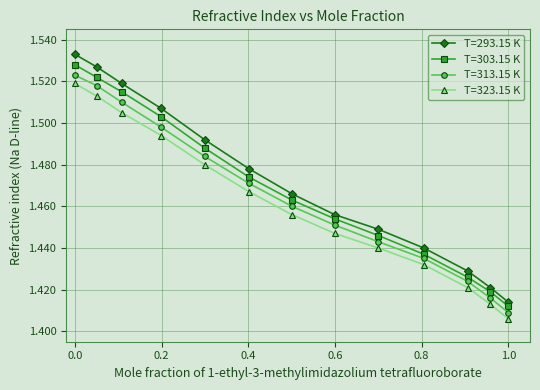

Which series has the largest total across all categories?

T=293.15 K